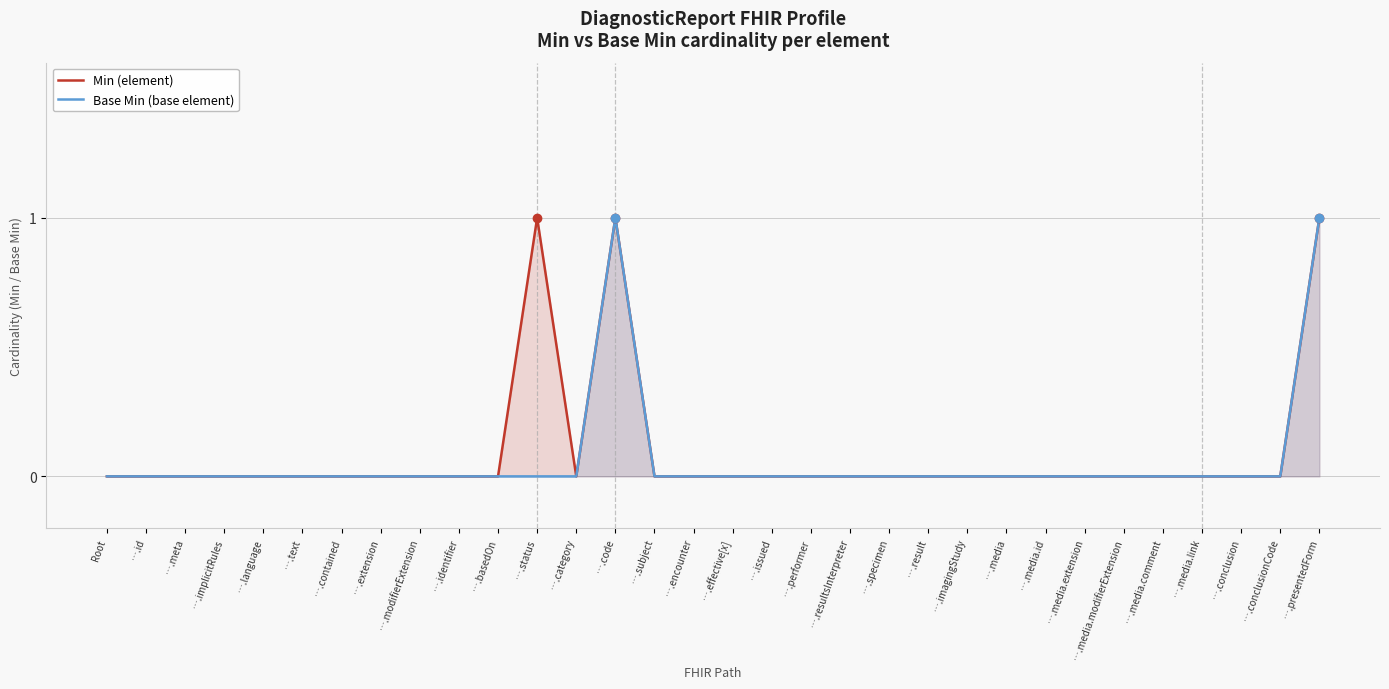

Where is the first local maximum for Min (element)?

….status